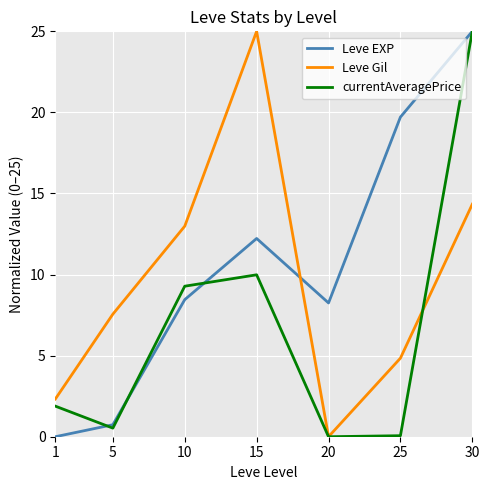

What is the maximum value shown in the chart?

25.0